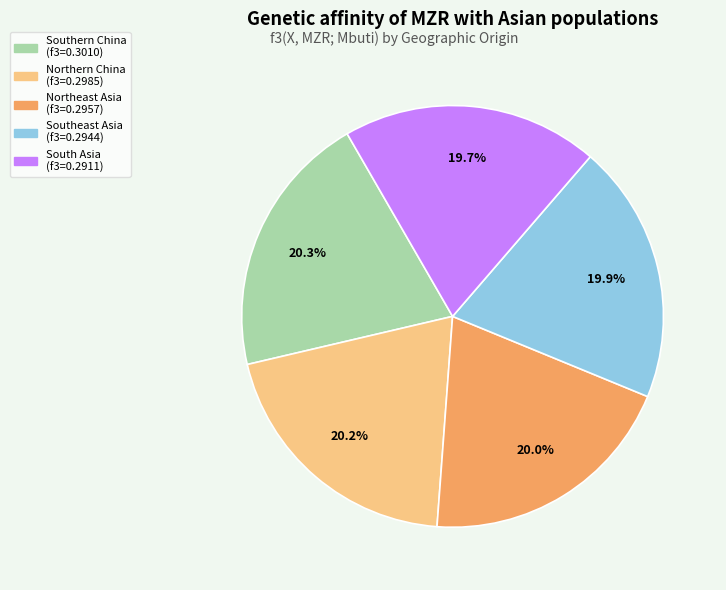

Does South Asia represent more than half of the total?

No